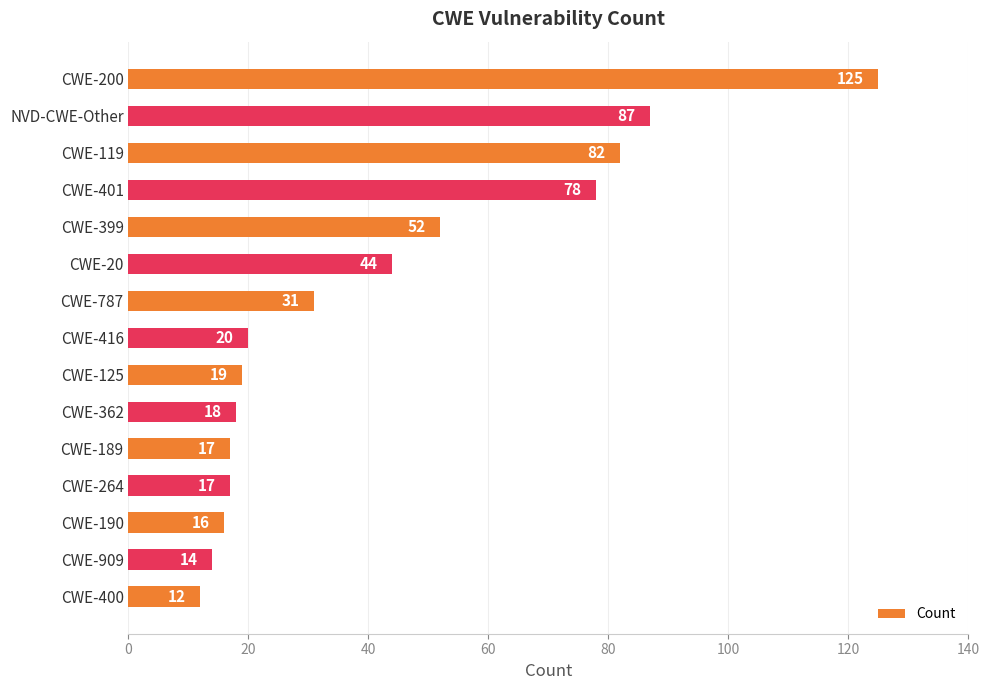

Are the bars horizontal?

Yes